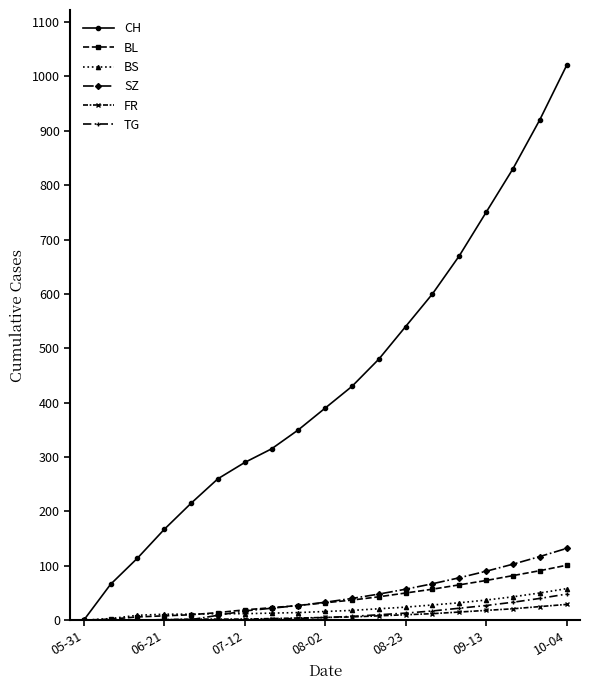

At how many categories does at least one series exceed 521?

7